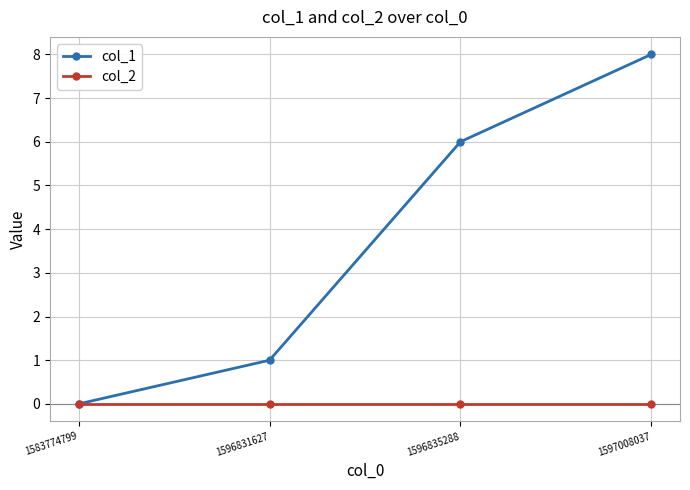

Which label corresponds to the largest value in the chart?

1597008037